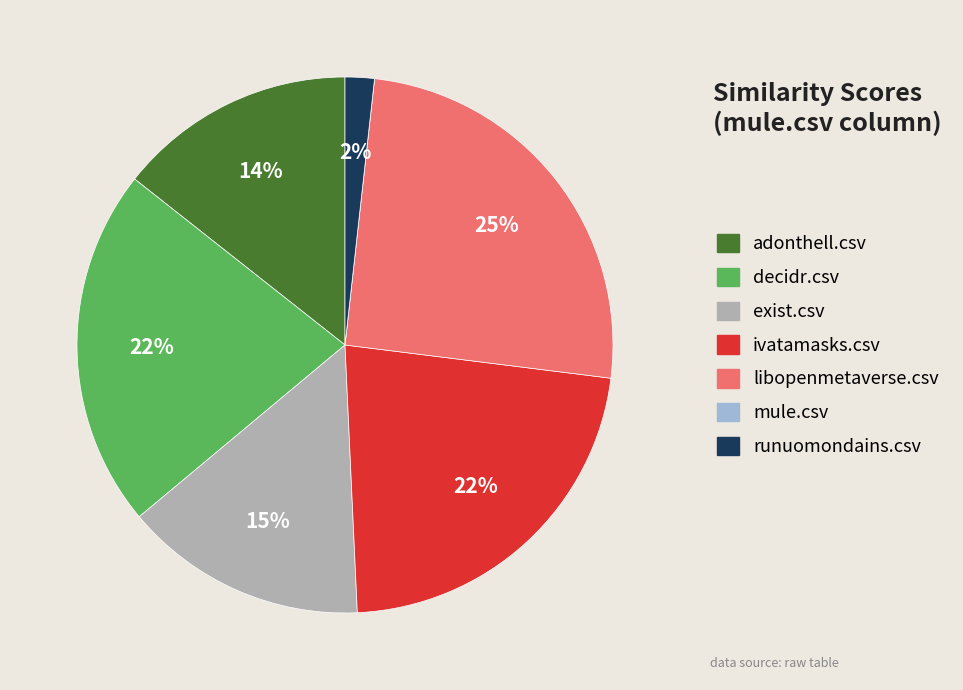

True or false: libopenmetaverse.csv accounts for 35% of the total.

False